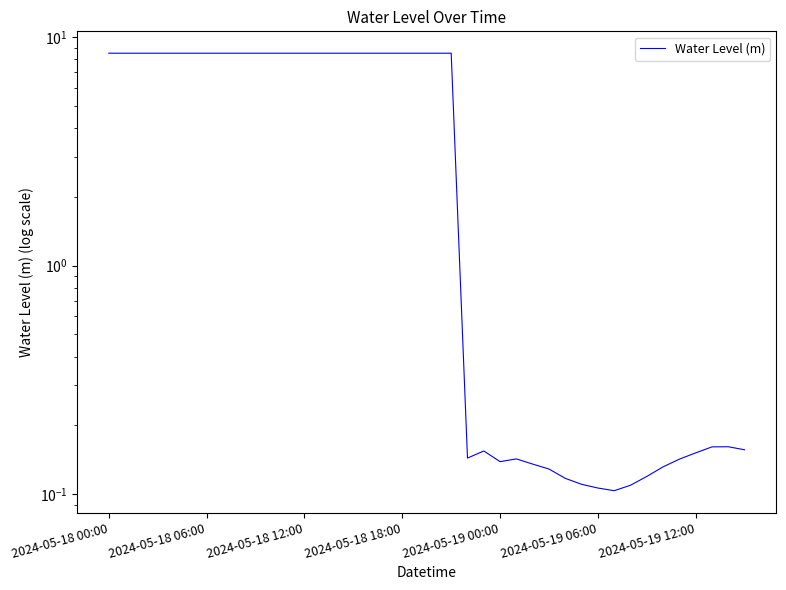

How many values are below 8?

18